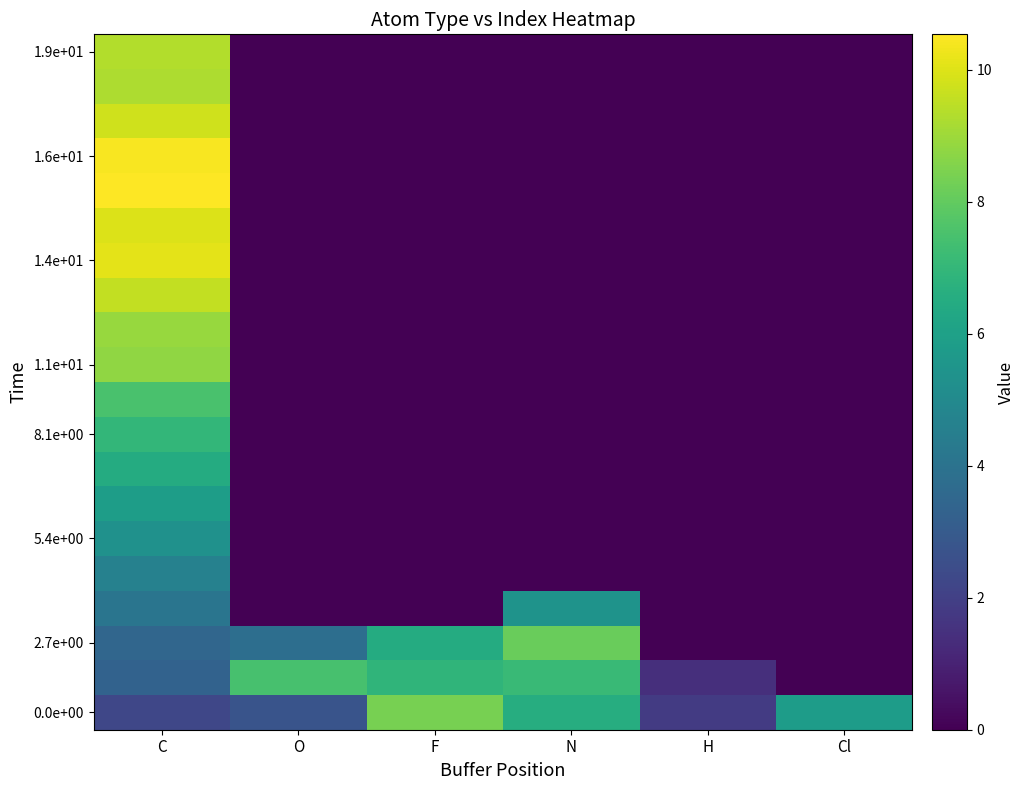

Which label corresponds to the smallest value in the chart?

Cl